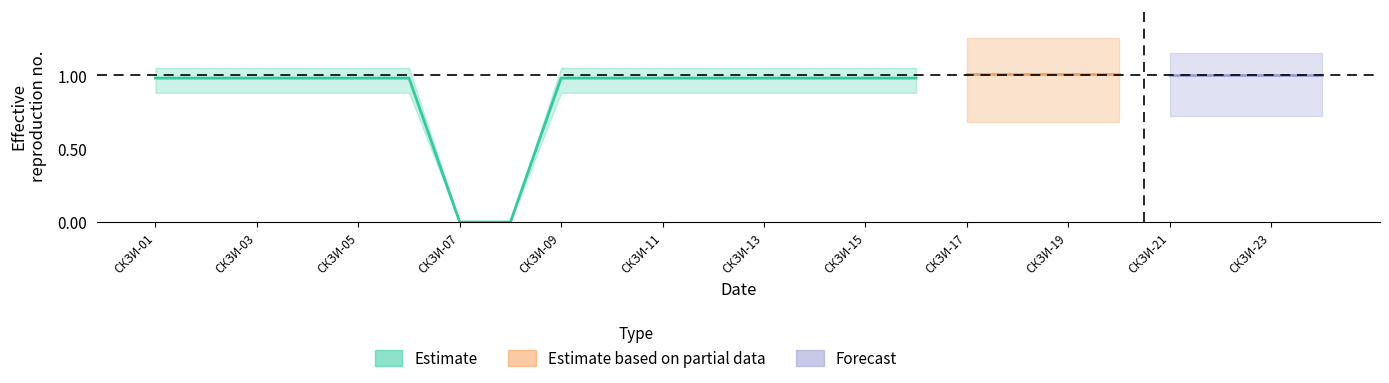

At how many categories does at least one series exceed 0?

22